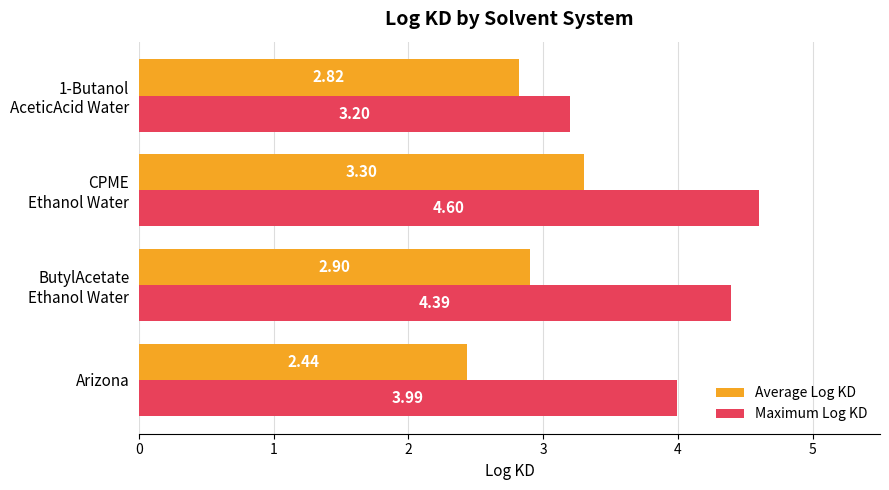

At how many categories does at least one series exceed 4?

2